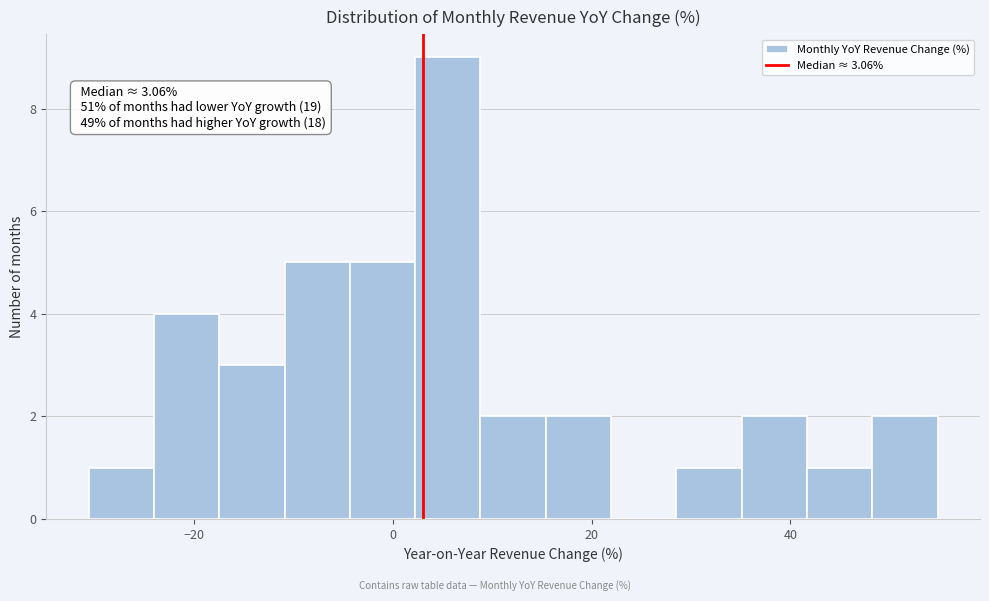

Read against the x-axis, roughly where is the centre of the tallest bar?

6